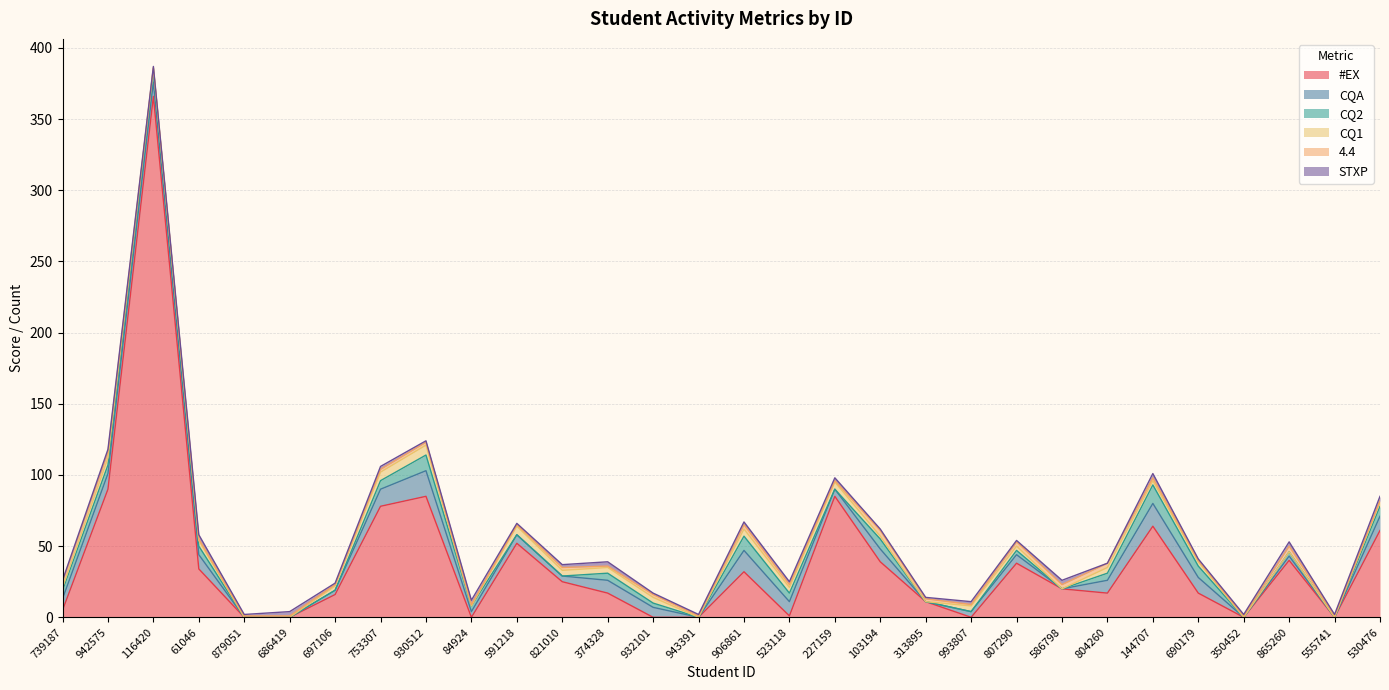

Does the chart display data point markers on the line(s)?

No